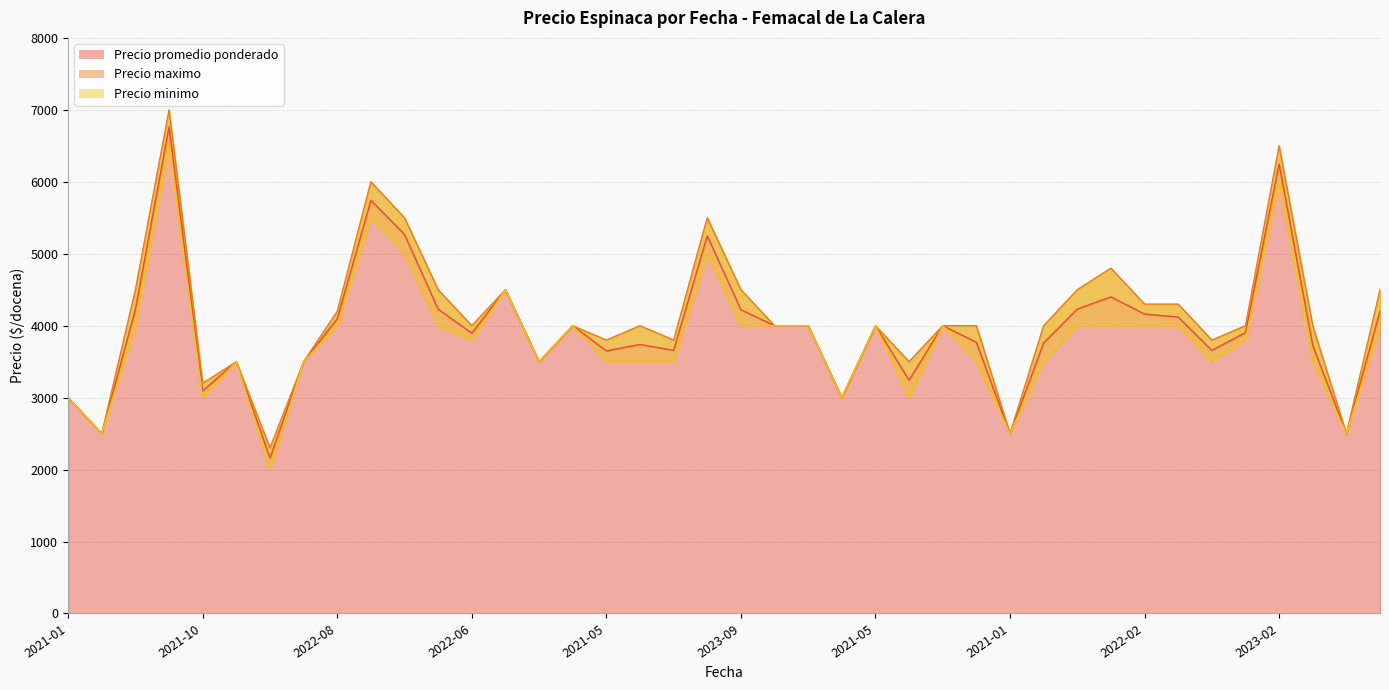

Where does the Precio promedio ponderado series first go above 4000?

2021-02